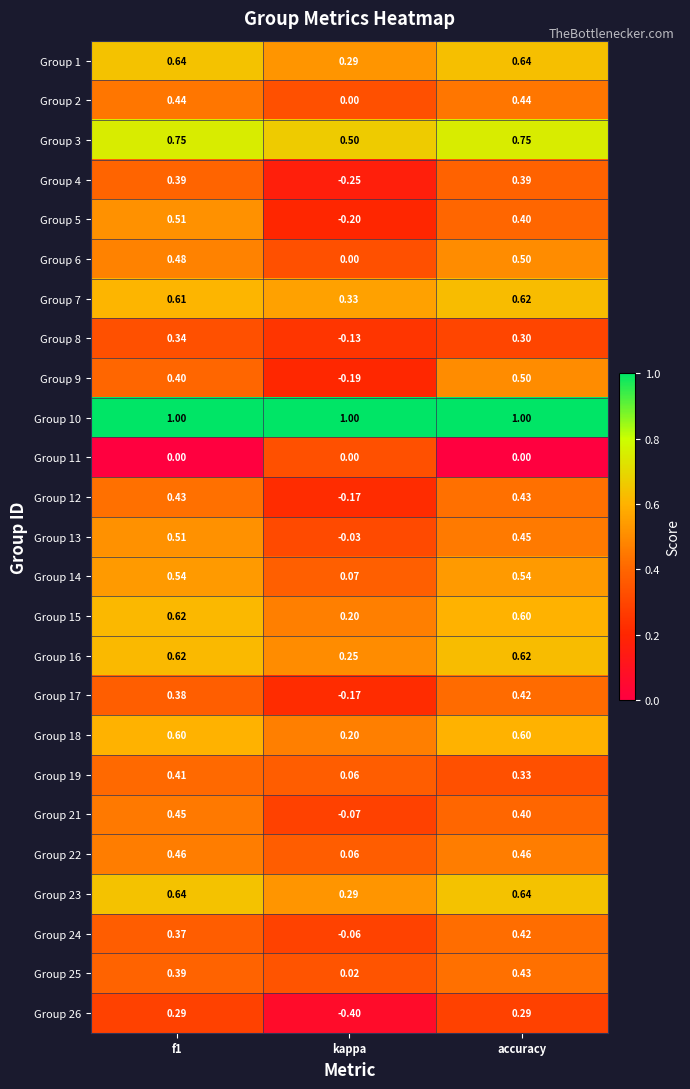

Where is Group 4 nearest to the value 0?

kappa